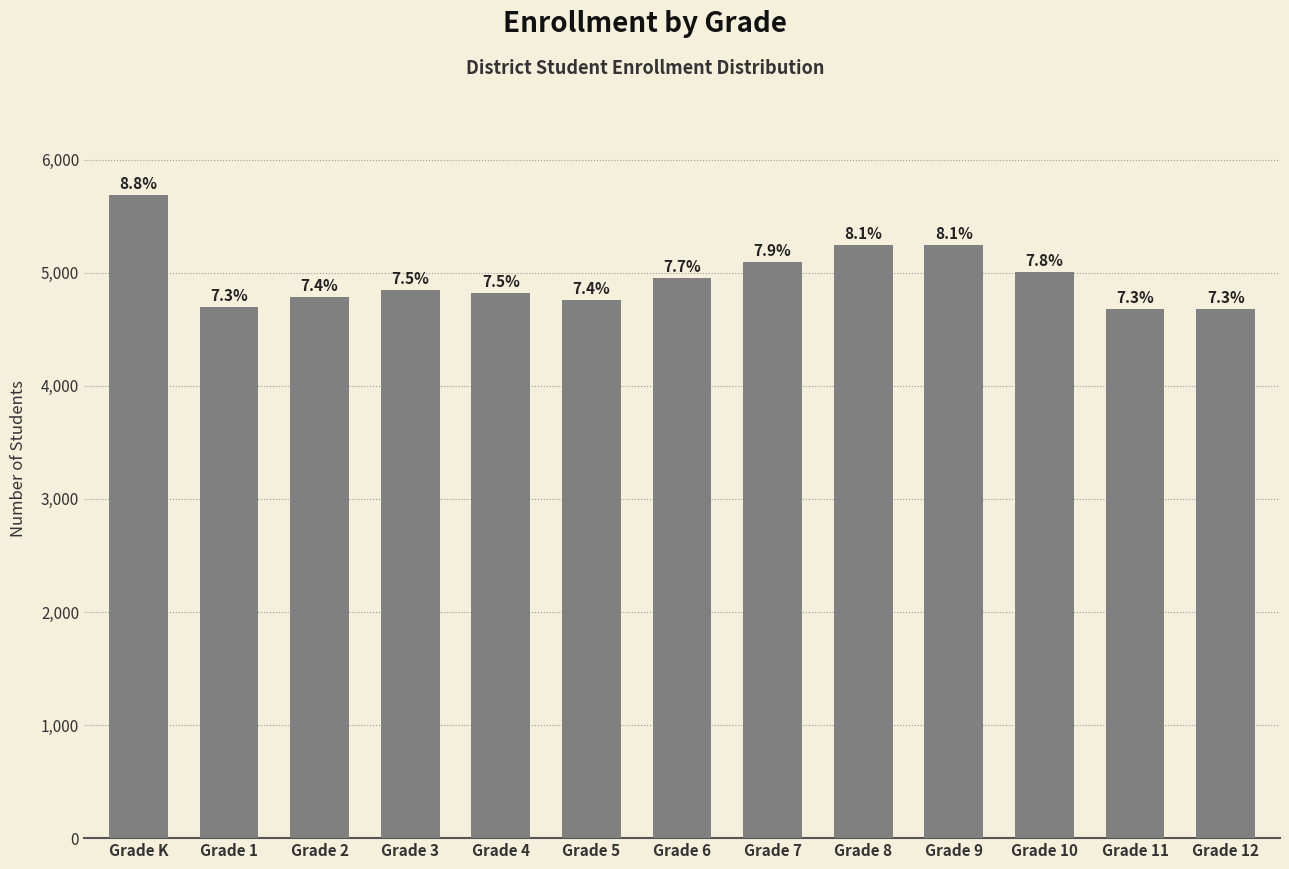

Read the value at Grade 12, to the nearest 100.

4700